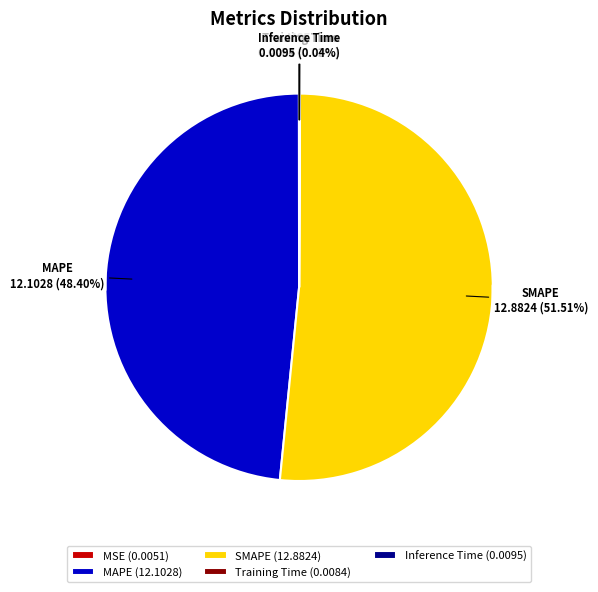

To the nearest percent, what is the average slice percentage?

20%